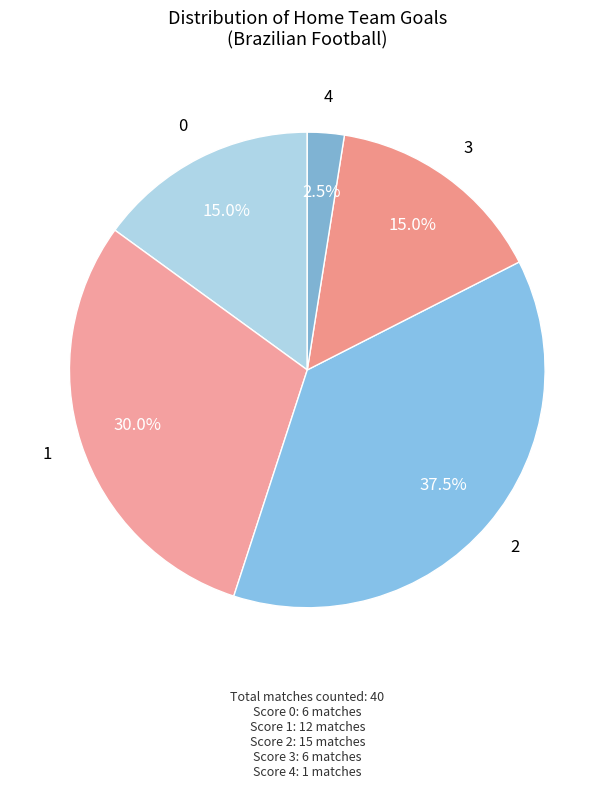

Do 1 and 2 together represent more than half of the pie?

Yes